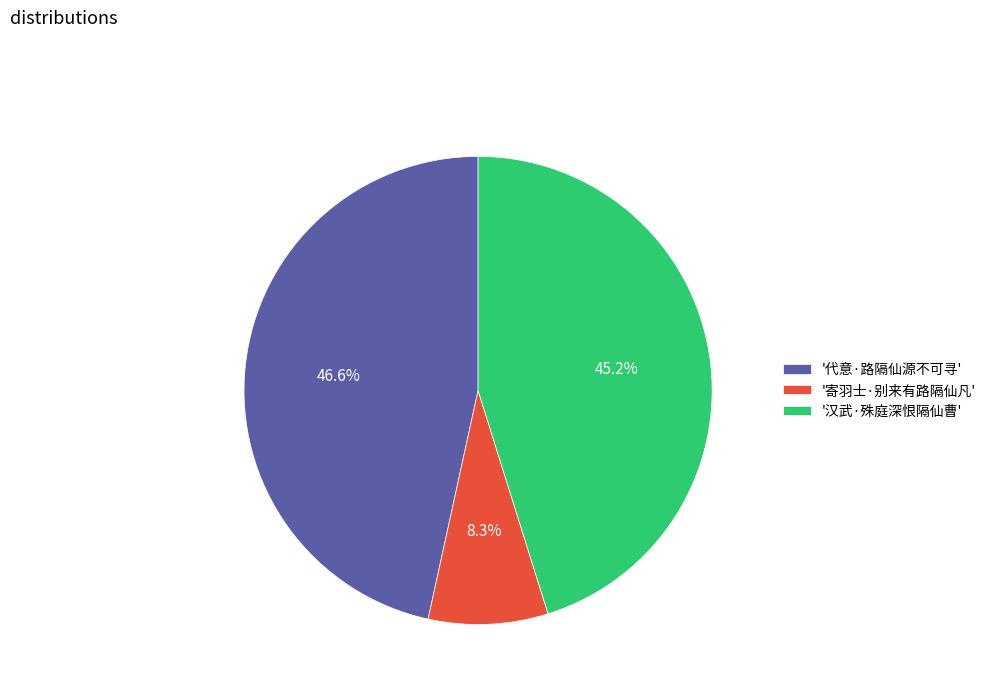

Which category has the biggest portion of the pie?

'代意·路隔仙源不可寻'